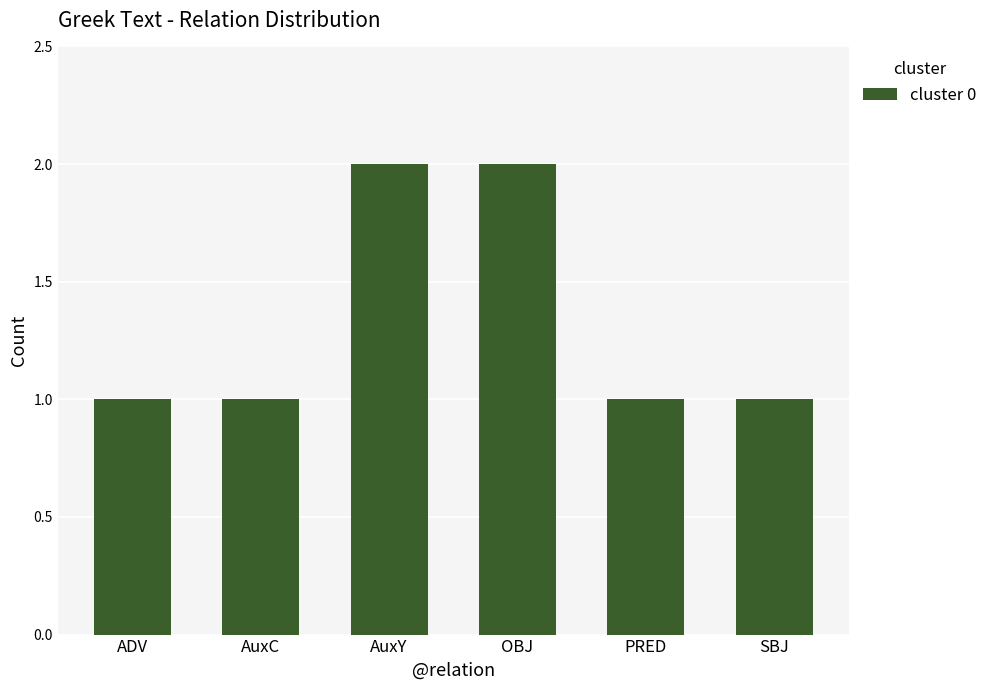

How many values are between 1 and 2?

6